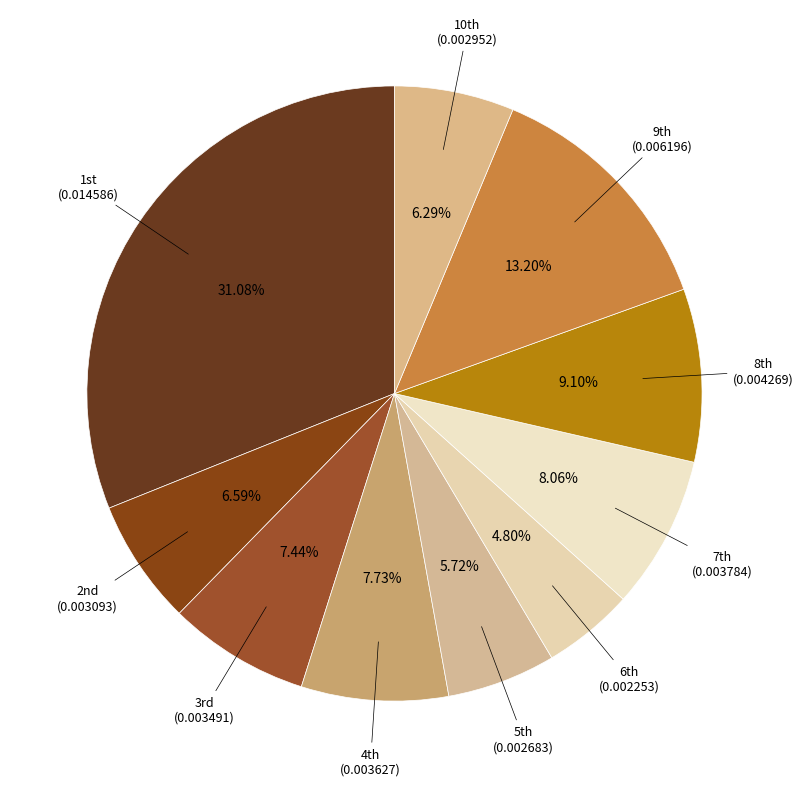

How many segments does this pie chart have?

10